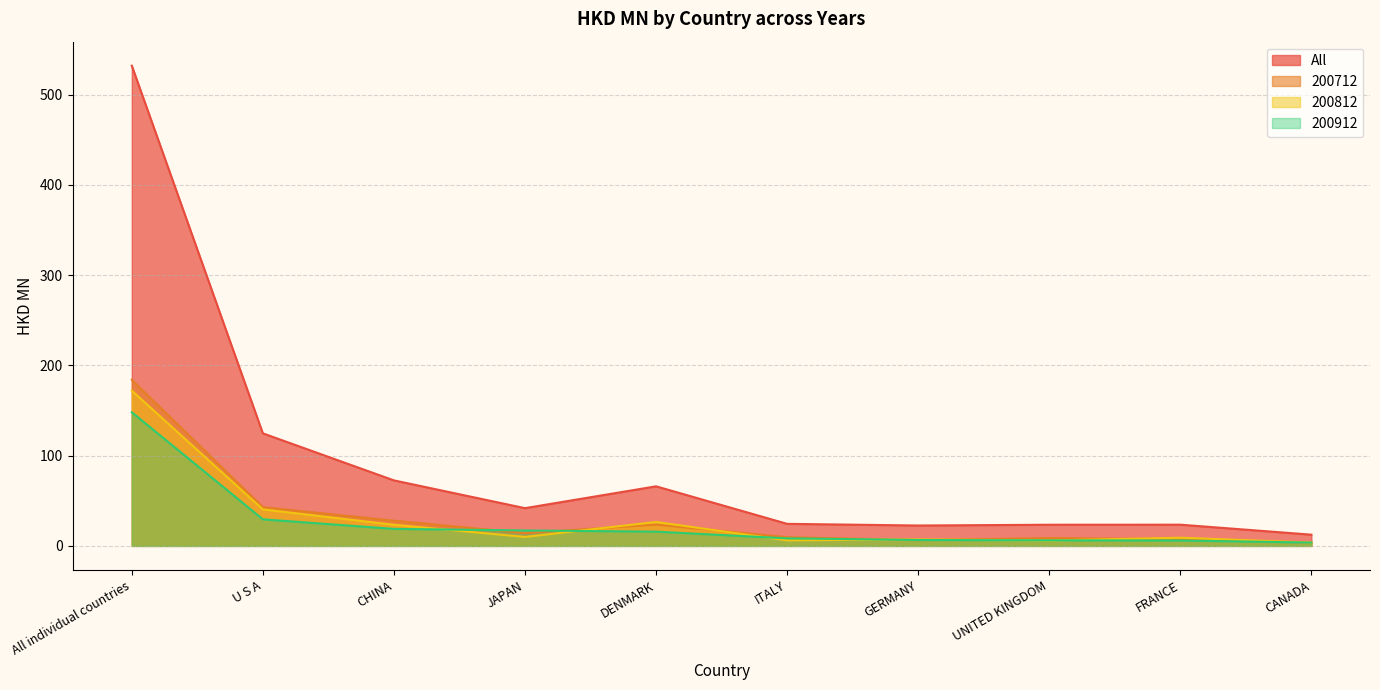

How many series are shown in this chart?

4